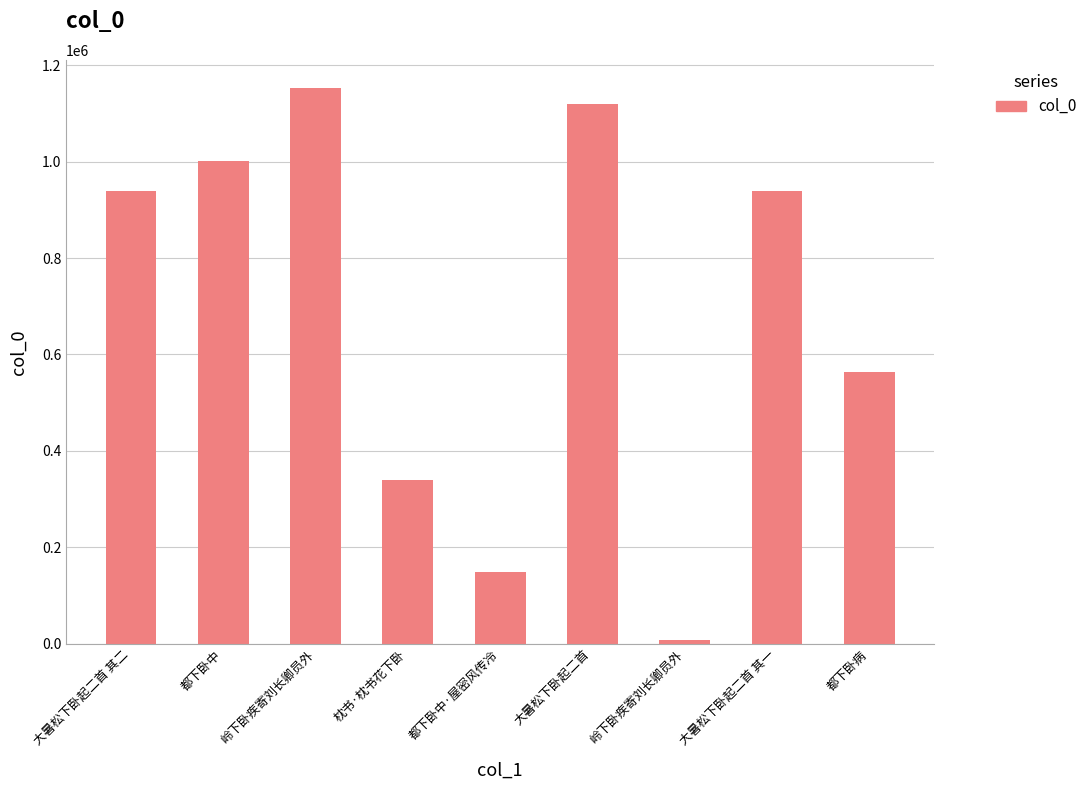

Is it true that the value at 大暑松下卧起二首 其二 is 396879?

False